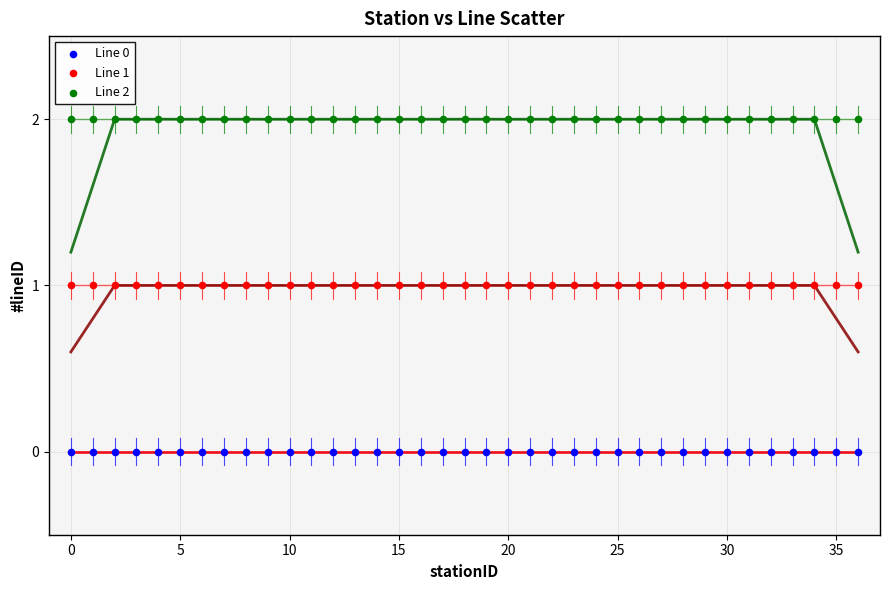

Which series contains the lowest Y value?

Line 0